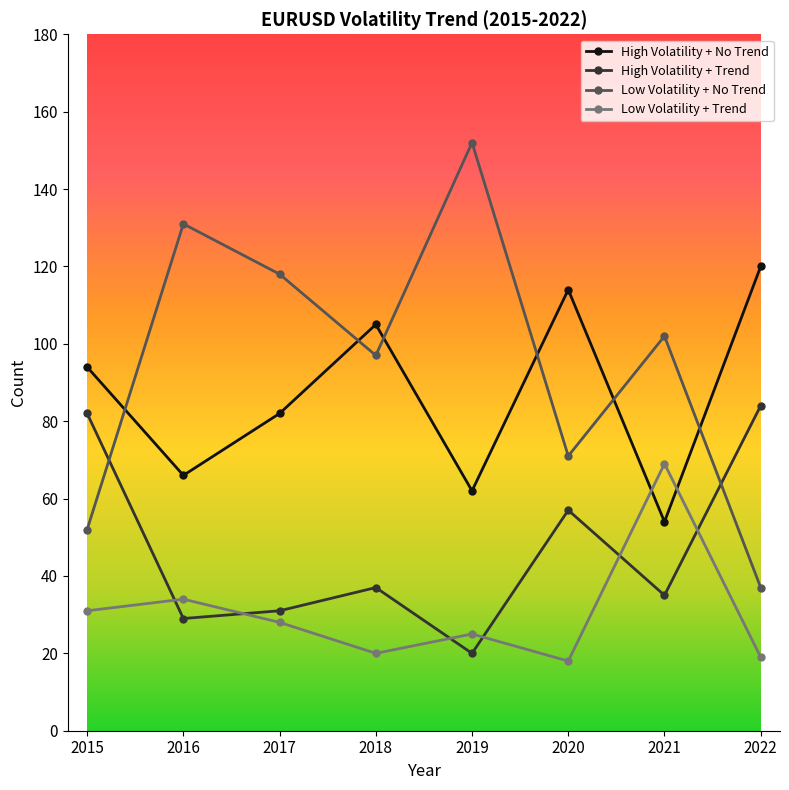

Does the chart display data point markers on the line(s)?

Yes